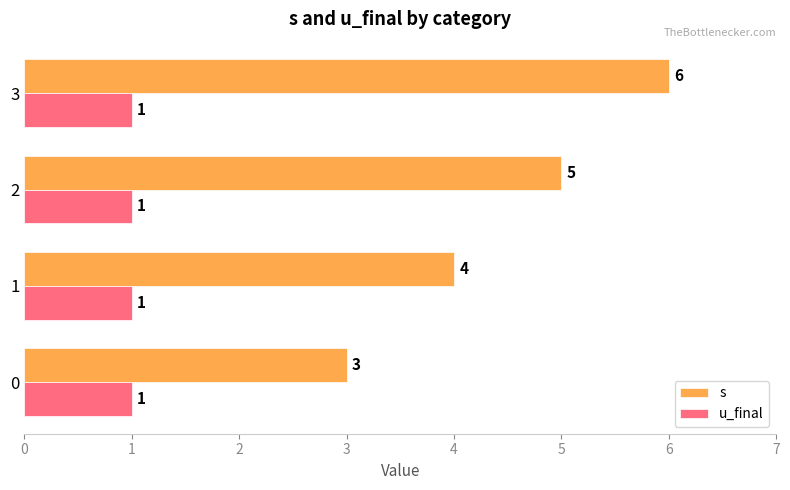

What is the total value across all series at 1?

5